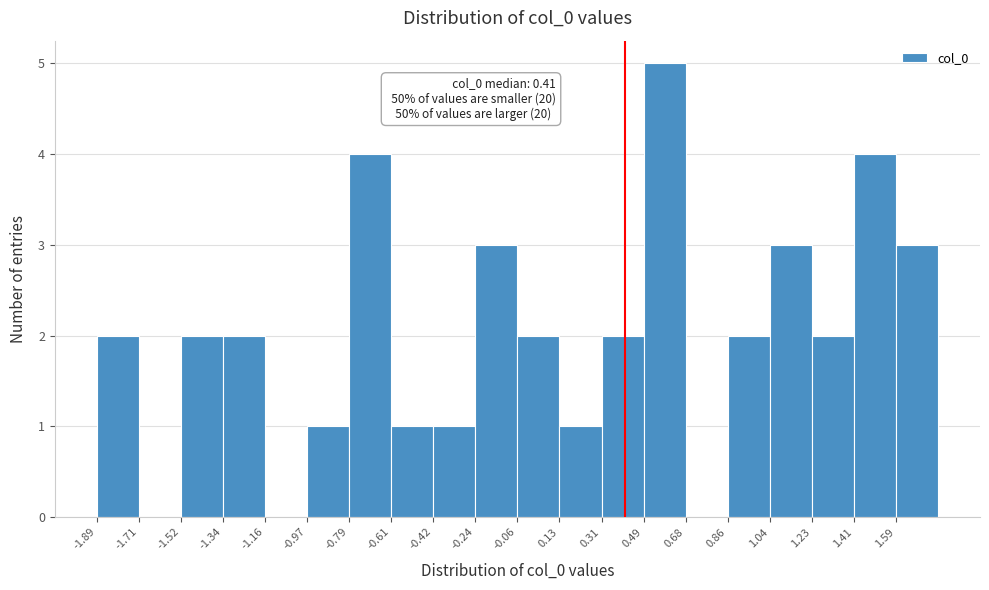

Over which range of the x-axis is the bar tallest?

0.50 to 0.68